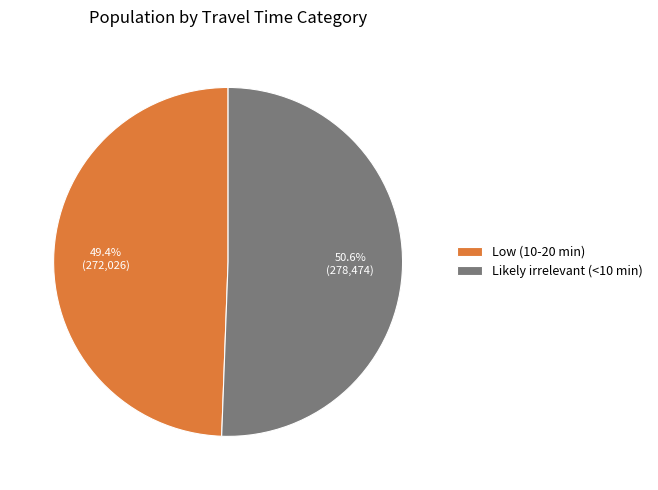

Which has a higher value, Low (10-20 min) or Likely irrelevant (<10 min)?

Likely irrelevant (<10 min)